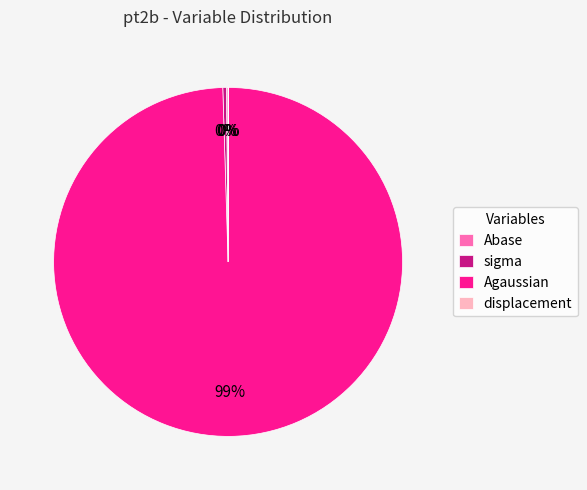

What is the largest slice in the pie chart?

Agaussian